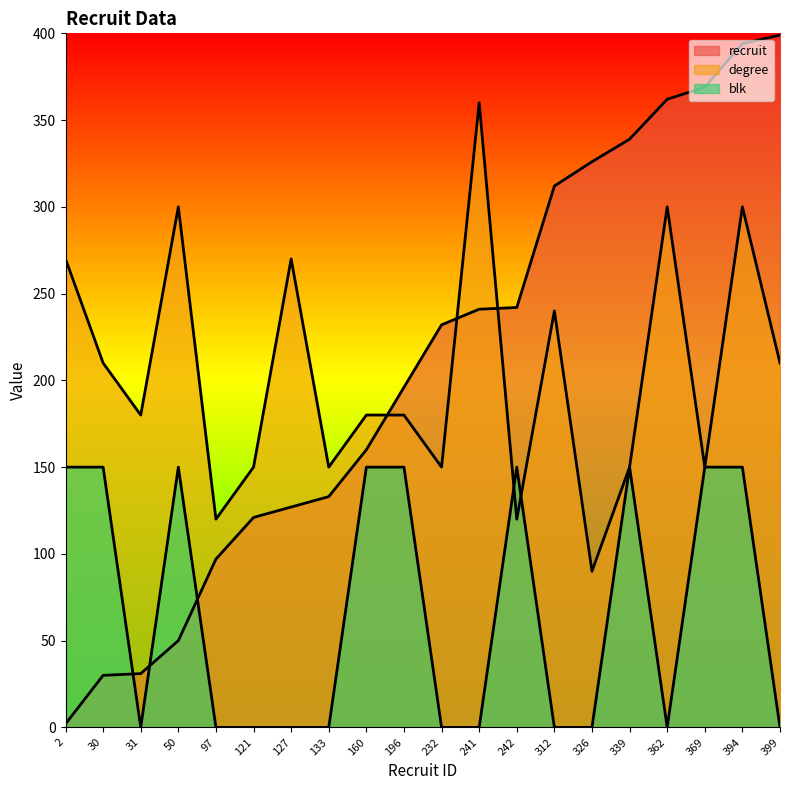

Which series changed the most between 121 and 127?

degree